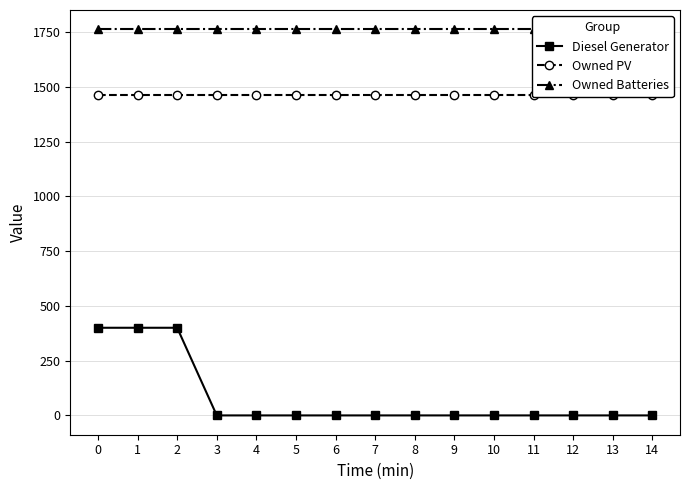

Rank the series by their average value, from lowest to highest.

Diesel Generator, Owned PV, Owned Batteries